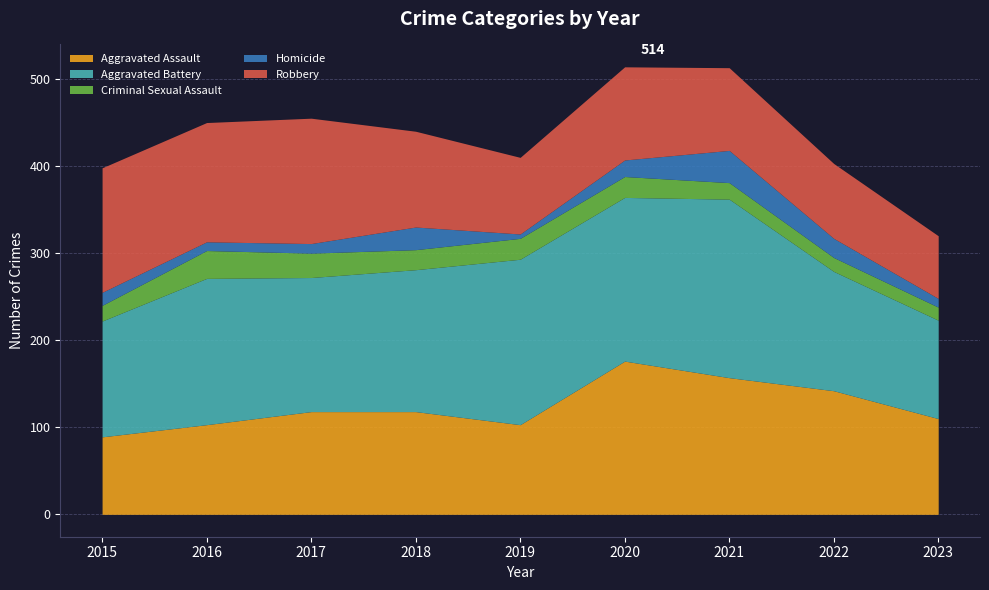

What is the value of the Aggravated Battery point at the 2nd from the left?

168